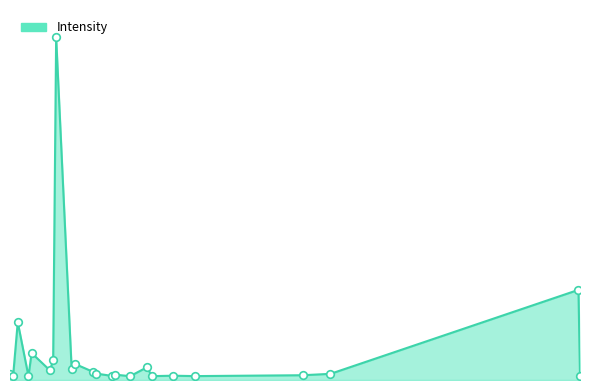

Does the chart have visible grid lines?

No